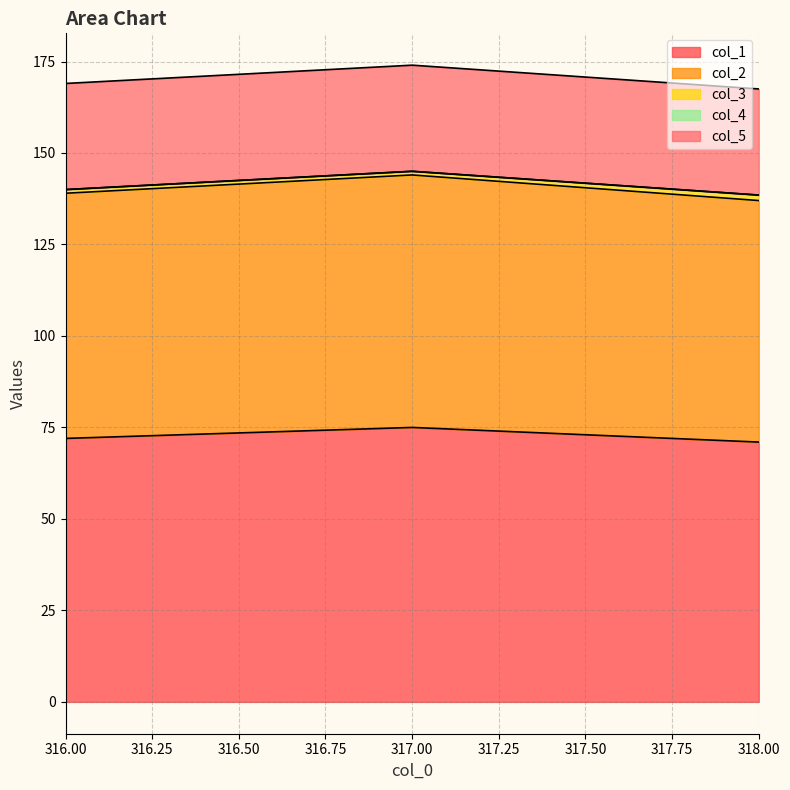

Which series changed the most between 317.0 and 318.0?

col_1